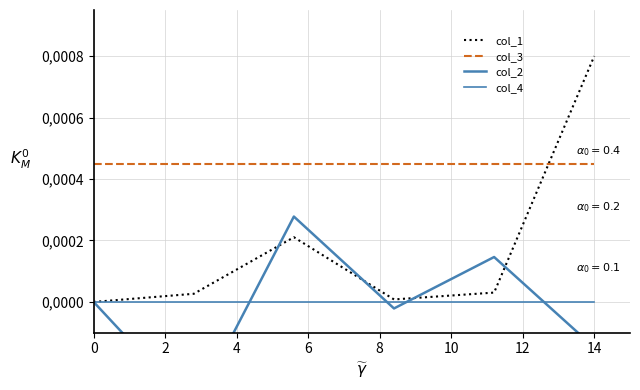

How many distinct data groups are displayed?

4